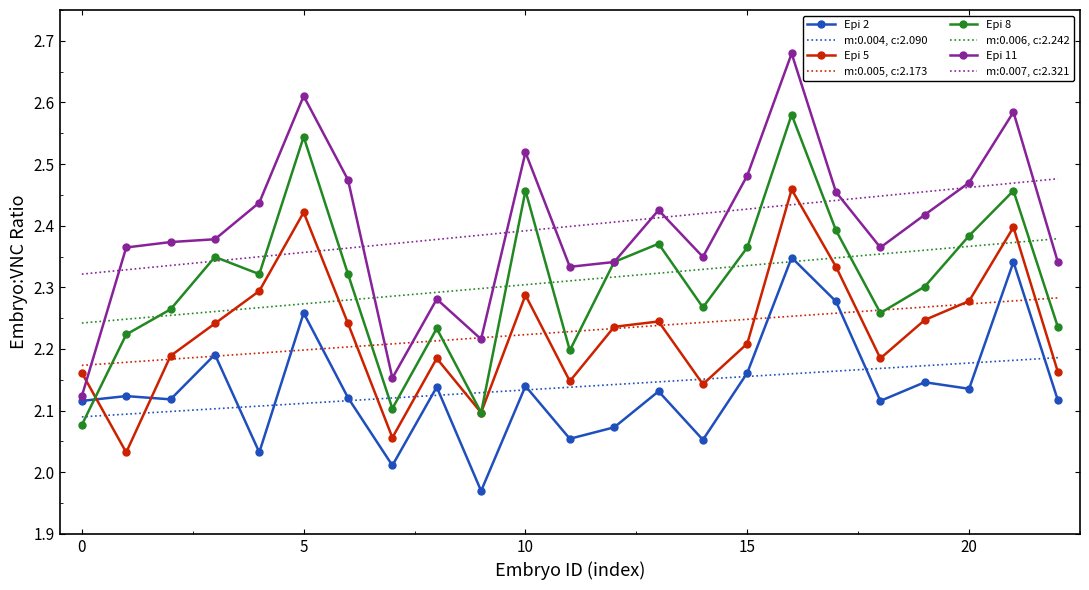

True or false: m:0.004, c:2.090 and m:0.006, c:2.242 cross at least once.

False